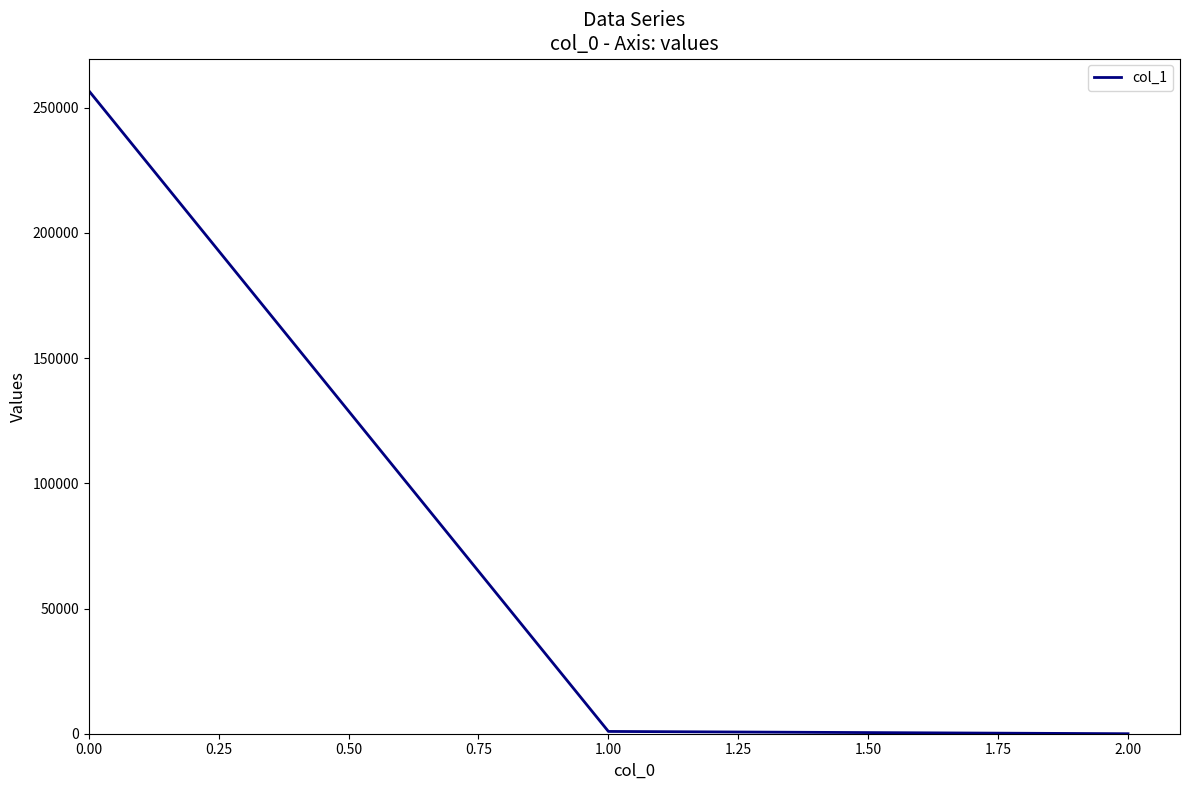

The chart shows a value of 117657.6 at 0.00. True or false?

False